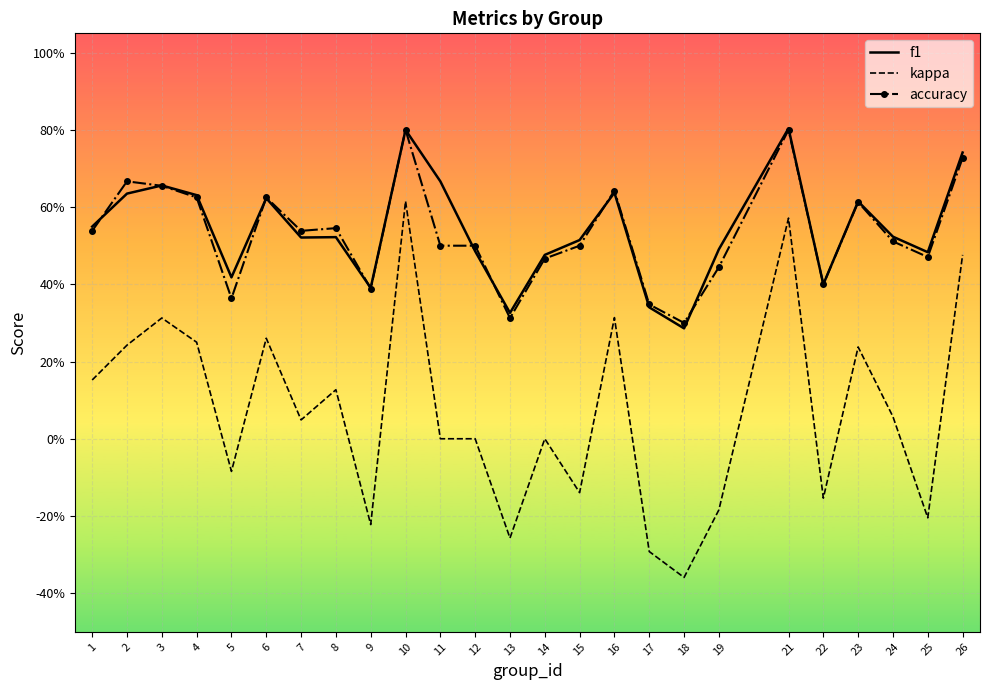

True or false: accuracy and kappa cross at least once.

False